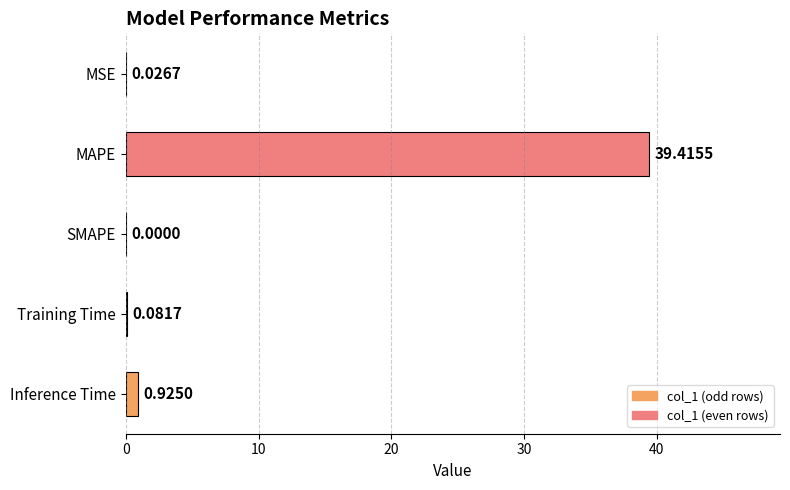

Which has a higher value, Training Time or SMAPE?

Training Time